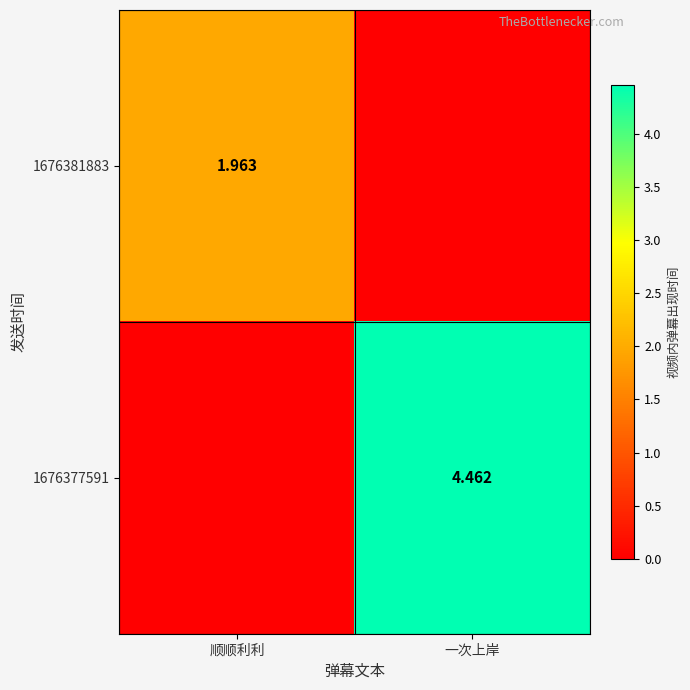

The value of 1676381883 at 一次上岸 is 0.0. True or false?

True